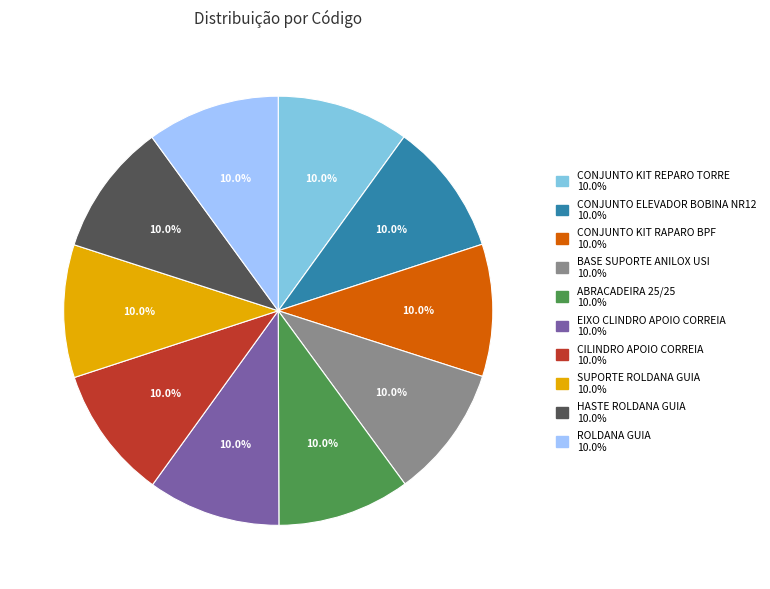

Does SUPORTE ROLDANA GUIA account for over 50% of the chart?

No